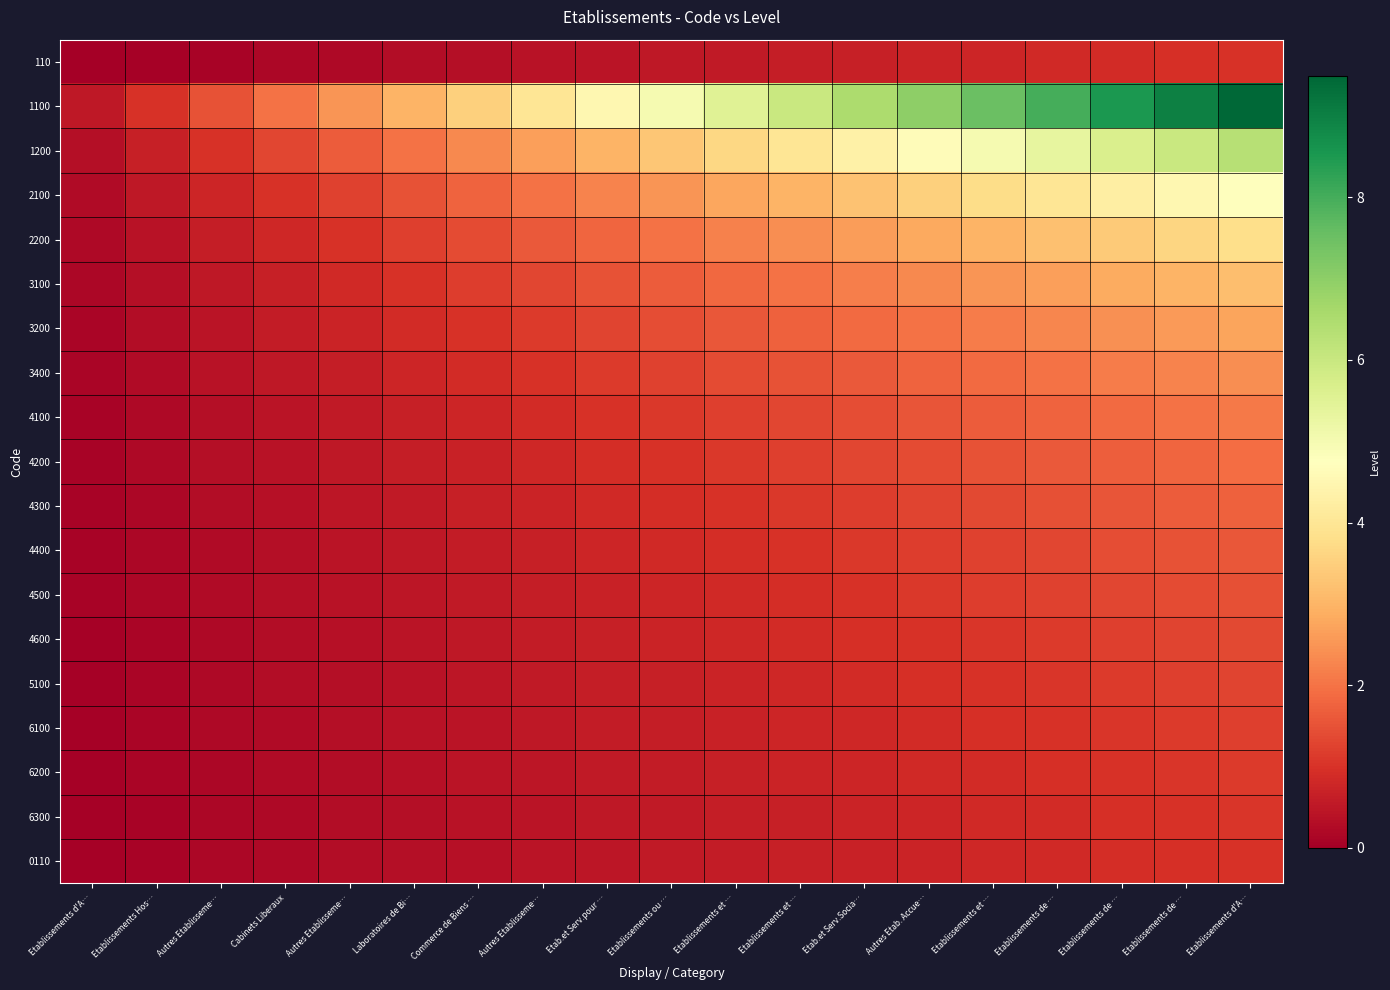

Reading right to left, list all the values displayed in this chart.

110: Etablissements d'A…=1.0	Etablissements de …=0.9	Etablissements de …=0.9	Etablissements de …=0.8	Etablissements et …=0.8	Autres Etab. Accue…=0.7	Etab.et Serv.Socia…=0.7	Etablissements et …=0.6	Etablissements et …=0.6	Etablissements ou …=0.5	Etab.et Serv.pour …=0.4	Autres Etablisseme…=0.4	Commerce de Biens …=0.3	Laboratoires de Bi…=0.3	Autres Etablisseme…=0.2	Cabinets Liberaux=0.2	Autres Etablisseme…=0.1	Etablissements Hos…=0.1	Etablissements d'A…=0.0
1100: Etablissements d'A…=9.5	Etablissements de …=9.0	Etablissements de …=8.5	Etablissements de …=8.0	Etablissements et …=7.5	Autres Etab. Accue…=7.0	Etab.et Serv.Socia…=6.5	Etablissements et …=6.0	Etablissements et …=5.5	Etablissements ou …=5.0	Etab.et Serv.pour …=4.5	Autres Etablisseme…=4.0	Commerce de Biens …=3.5	Laboratoires de Bi…=3.0	Autres Etablisseme…=2.5	Cabinets Liberaux=2.0	Autres Etablisseme…=1.5	Etablissements Hos…=1.0	Etablissements d'A…=0.5
1200: Etablissements d'A…=6.3	Etablissements de …=6.0	Etablissements de …=5.7	Etablissements de …=5.3	Etablissements et …=5.0	Autres Etab. Accue…=4.7	Etab.et Serv.Socia…=4.3	Etablissements et …=4.0	Etablissements et …=3.7	Etablissements ou …=3.3	Etab.et Serv.pour …=3.0	Autres Etablisseme…=2.7	Commerce de Biens …=2.3	Laboratoires de Bi…=2.0	Autres Etablisseme…=1.7	Cabinets Liberaux=1.3	Autres Etablisseme…=1.0	Etablissements Hos…=0.7	Etablissements d'A…=0.3
2100: Etablissements d'A…=4.8	Etablissements de …=4.5	Etablissements de …=4.2	Etablissements de …=4.0	Etablissements et …=3.8	Autres Etab. Accue…=3.5	Etab.et Serv.Socia…=3.2	Etablissements et …=3.0	Etablissements et …=2.8	Etablissements ou …=2.5	Etab.et Serv.pour …=2.2	Autres Etablisseme…=2.0	Commerce de Biens …=1.8	Laboratoires de Bi…=1.5	Autres Etablisseme…=1.2	Cabinets Liberaux=1.0	Autres Etablisseme…=0.8	Etablissements Hos…=0.5	Etablissements d'A…=0.2
2200: Etablissements d'A…=3.8	Etablissements de …=3.6	Etablissements de …=3.4	Etablissements de …=3.2	Etablissements et …=3.0	Autres Etab. Accue…=2.8	Etab.et Serv.Socia…=2.6	Etablissements et …=2.4	Etablissements et …=2.2	Etablissements ou …=2.0	Etab.et Serv.pour …=1.8	Autres Etablisseme…=1.6	Commerce de Biens …=1.4	Laboratoires de Bi…=1.2	Autres Etablisseme…=1.0	Cabinets Liberaux=0.8	Autres Etablisseme…=0.6	Etablissements Hos…=0.4	Etablissements d'A…=0.2
3100: Etablissements d'A…=3.2	Etablissements de …=3.0	Etablissements de …=2.8	Etablissements de …=2.7	Etablissements et …=2.5	Autres Etab. Accue…=2.3	Etab.et Serv.Socia…=2.2	Etablissements et …=2.0	Etablissements et …=1.8	Etablissements ou …=1.7	Etab.et Serv.pour …=1.5	Autres Etablisseme…=1.3	Commerce de Biens …=1.2	Laboratoires de Bi…=1.0	Autres Etablisseme…=0.8	Cabinets Liberaux=0.7	Autres Etablisseme…=0.5	Etablissements Hos…=0.3	Etablissements d'A…=0.2
3200: Etablissements d'A…=2.7	Etablissements de …=2.6	Etablissements de …=2.4	Etablissements de …=2.3	Etablissements et …=2.1	Autres Etab. Accue…=2.0	Etab.et Serv.Socia…=1.9	Etablissements et …=1.7	Etablissements et …=1.6	Etablissements ou …=1.4	Etab.et Serv.pour …=1.3	Autres Etablisseme…=1.1	Commerce de Biens …=1.0	Laboratoires de Bi…=0.9	Autres Etablisseme…=0.7	Cabinets Liberaux=0.6	Autres Etablisseme…=0.4	Etablissements Hos…=0.3	Etablissements d'A…=0.1
3400: Etablissements d'A…=2.4	Etablissements de …=2.2	Etablissements de …=2.1	Etablissements de …=2.0	Etablissements et …=1.9	Autres Etab. Accue…=1.8	Etab.et Serv.Socia…=1.6	Etablissements et …=1.5	Etablissements et …=1.4	Etablissements ou …=1.2	Etab.et Serv.pour …=1.1	Autres Etablisseme…=1.0	Commerce de Biens …=0.9	Laboratoires de Bi…=0.8	Autres Etablisseme…=0.6	Cabinets Liberaux=0.5	Autres Etablisseme…=0.4	Etablissements Hos…=0.2	Etablissements d'A…=0.1
4100: Etablissements d'A…=2.1	Etablissements de …=2.0	Etablissements de …=1.9	Etablissements de …=1.8	Etablissements et …=1.7	Autres Etab. Accue…=1.6	Etab.et Serv.Socia…=1.4	Etablissements et …=1.3	Etablissements et …=1.2	Etablissements ou …=1.1	Etab.et Serv.pour …=1.0	Autres Etablisseme…=0.9	Commerce de Biens …=0.8	Laboratoires de Bi…=0.7	Autres Etablisseme…=0.6	Cabinets Liberaux=0.4	Autres Etablisseme…=0.3	Etablissements Hos…=0.2	Etablissements d'A…=0.1
4200: Etablissements d'A…=1.9	Etablissements de …=1.8	Etablissements de …=1.7	Etablissements de …=1.6	Etablissements et …=1.5	Autres Etab. Accue…=1.4	Etab.et Serv.Socia…=1.3	Etablissements et …=1.2	Etablissements et …=1.1	Etablissements ou …=1.0	Etab.et Serv.pour …=0.9	Autres Etablisseme…=0.8	Commerce de Biens …=0.7	Laboratoires de Bi…=0.6	Autres Etablisseme…=0.5	Cabinets Liberaux=0.4	Autres Etablisseme…=0.3	Etablissements Hos…=0.2	Etablissements d'A…=0.1
4300: Etablissements d'A…=1.7	Etablissements de …=1.6	Etablissements de …=1.5	Etablissements de …=1.5	Etablissements et …=1.4	Autres Etab. Accue…=1.3	Etab.et Serv.Socia…=1.2	Etablissements et …=1.1	Etablissements et …=1.0	Etablissements ou …=0.9	Etab.et Serv.pour …=0.8	Autres Etablisseme…=0.7	Commerce de Biens …=0.6	Laboratoires de Bi…=0.5	Autres Etablisseme…=0.5	Cabinets Liberaux=0.4	Autres Etablisseme…=0.3	Etablissements Hos…=0.2	Etablissements d'A…=0.1
4400: Etablissements d'A…=1.6	Etablissements de …=1.5	Etablissements de …=1.4	Etablissements de …=1.3	Etablissements et …=1.2	Autres Etab. Accue…=1.2	Etab.et Serv.Socia…=1.1	Etablissements et …=1.0	Etablissements et …=0.9	Etablissements ou …=0.8	Etab.et Serv.pour …=0.8	Autres Etablisseme…=0.7	Commerce de Biens …=0.6	Laboratoires de Bi…=0.5	Autres Etablisseme…=0.4	Cabinets Liberaux=0.3	Autres Etablisseme…=0.2	Etablissements Hos…=0.2	Etablissements d'A…=0.1
4500: Etablissements d'A…=1.5	Etablissements de …=1.4	Etablissements de …=1.3	Etablissements de …=1.2	Etablissements et …=1.2	Autres Etab. Accue…=1.1	Etab.et Serv.Socia…=1.0	Etablissements et …=0.9	Etablissements et …=0.8	Etablissements ou …=0.8	Etab.et Serv.pour …=0.7	Autres Etablisseme…=0.6	Commerce de Biens …=0.5	Laboratoires de Bi…=0.5	Autres Etablisseme…=0.4	Cabinets Liberaux=0.3	Autres Etablisseme…=0.2	Etablissements Hos…=0.2	Etablissements d'A…=0.1
4600: Etablissements d'A…=1.4	Etablissements de …=1.3	Etablissements de …=1.2	Etablissements de …=1.1	Etablissements et …=1.1	Autres Etab. Accue…=1.0	Etab.et Serv.Socia…=0.9	Etablissements et …=0.9	Etablissements et …=0.8	Etablissements ou …=0.7	Etab.et Serv.pour …=0.6	Autres Etablisseme…=0.6	Commerce de Biens …=0.5	Laboratoires de Bi…=0.4	Autres Etablisseme…=0.4	Cabinets Liberaux=0.3	Autres Etablisseme…=0.2	Etablissements Hos…=0.1	Etablissements d'A…=0.1
5100: Etablissements d'A…=1.3	Etablissements de …=1.2	Etablissements de …=1.1	Etablissements de …=1.1	Etablissements et …=1.0	Autres Etab. Accue…=0.9	Etab.et Serv.Socia…=0.9	Etablissements et …=0.8	Etablissements et …=0.7	Etablissements ou …=0.7	Etab.et Serv.pour …=0.6	Autres Etablisseme…=0.5	Commerce de Biens …=0.5	Laboratoires de Bi…=0.4	Autres Etablisseme…=0.3	Cabinets Liberaux=0.3	Autres Etablisseme…=0.2	Etablissements Hos…=0.1	Etablissements d'A…=0.1
6100: Etablissements d'A…=1.2	Etablissements de …=1.1	Etablissements de …=1.1	Etablissements de …=1.0	Etablissements et …=0.9	Autres Etab. Accue…=0.9	Etab.et Serv.Socia…=0.8	Etablissements et …=0.8	Etablissements et …=0.7	Etablissements ou …=0.6	Etab.et Serv.pour …=0.6	Autres Etablisseme…=0.5	Commerce de Biens …=0.4	Laboratoires de Bi…=0.4	Autres Etablisseme…=0.3	Cabinets Liberaux=0.2	Autres Etablisseme…=0.2	Etablissements Hos…=0.1	Etablissements d'A…=0.1
6200: Etablissements d'A…=1.1	Etablissements de …=1.1	Etablissements de …=1.0	Etablissements de …=0.9	Etablissements et …=0.9	Autres Etab. Accue…=0.8	Etab.et Serv.Socia…=0.8	Etablissements et …=0.7	Etablissements et …=0.6	Etablissements ou …=0.6	Etab.et Serv.pour …=0.5	Autres Etablisseme…=0.5	Commerce de Biens …=0.4	Laboratoires de Bi…=0.4	Autres Etablisseme…=0.3	Cabinets Liberaux=0.2	Autres Etablisseme…=0.2	Etablissements Hos…=0.1	Etablissements d'A…=0.1
6300: Etablissements d'A…=1.1	Etablissements de …=1.0	Etablissements de …=0.9	Etablissements de …=0.9	Etablissements et …=0.8	Autres Etab. Accue…=0.8	Etab.et Serv.Socia…=0.7	Etablissements et …=0.7	Etablissements et …=0.6	Etablissements ou …=0.6	Etab.et Serv.pour …=0.5	Autres Etablisseme…=0.4	Commerce de Biens …=0.4	Laboratoires de Bi…=0.3	Autres Etablisseme…=0.3	Cabinets Liberaux=0.2	Autres Etablisseme…=0.2	Etablissements Hos…=0.1	Etablissements d'A…=0.1
0110: Etablissements d'A…=1.0	Etablissements de …=0.9	Etablissements de …=0.9	Etablissements de …=0.8	Etablissements et …=0.8	Autres Etab. Accue…=0.7	Etab.et Serv.Socia…=0.7	Etablissements et …=0.6	Etablissements et …=0.6	Etablissements ou …=0.5	Etab.et Serv.pour …=0.5	Autres Etablisseme…=0.4	Commerce de Biens …=0.4	Laboratoires de Bi…=0.3	Autres Etablisseme…=0.3	Cabinets Liberaux=0.2	Autres Etablisseme…=0.2	Etablissements Hos…=0.1	Etablissements d'A…=0.1